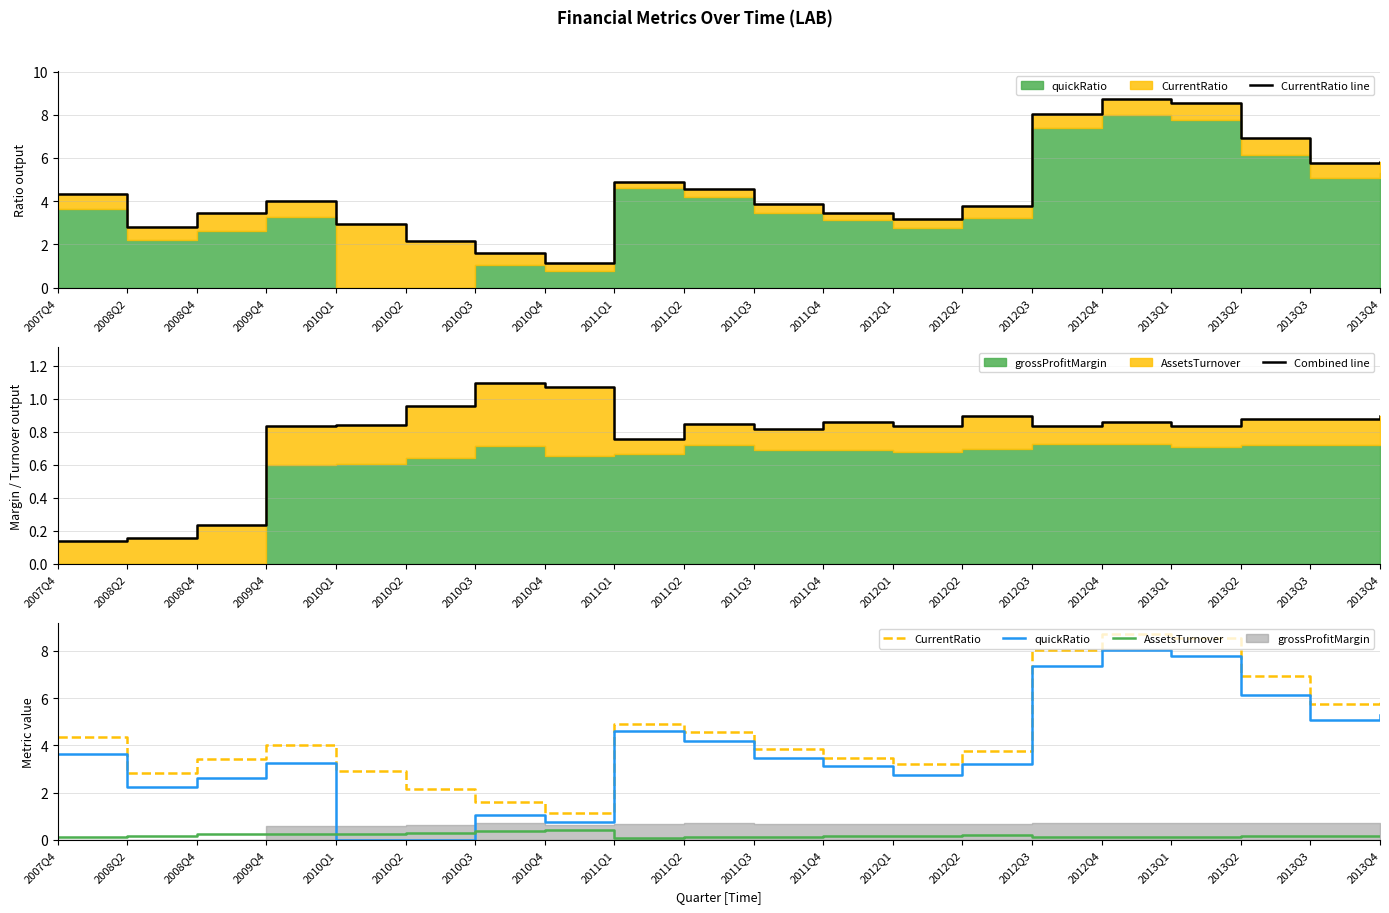

What is the total value across all series at 2007Q4?

12.6